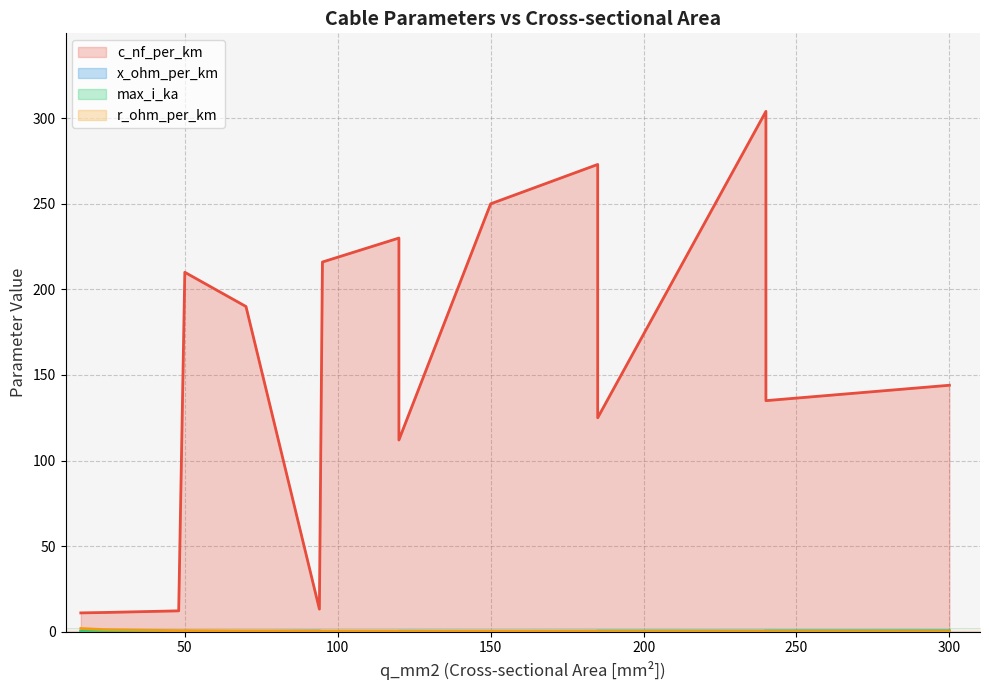

What is the minimum value for x_ohm_per_km?

0.1